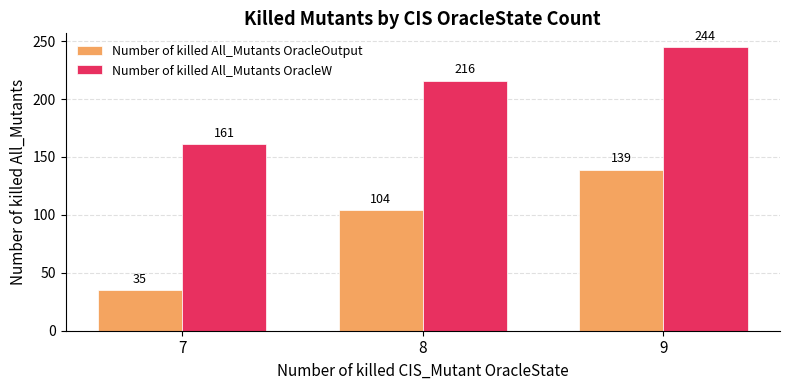

What is the average value of the Number of killed All_Mutants OracleOutput series?

92.7